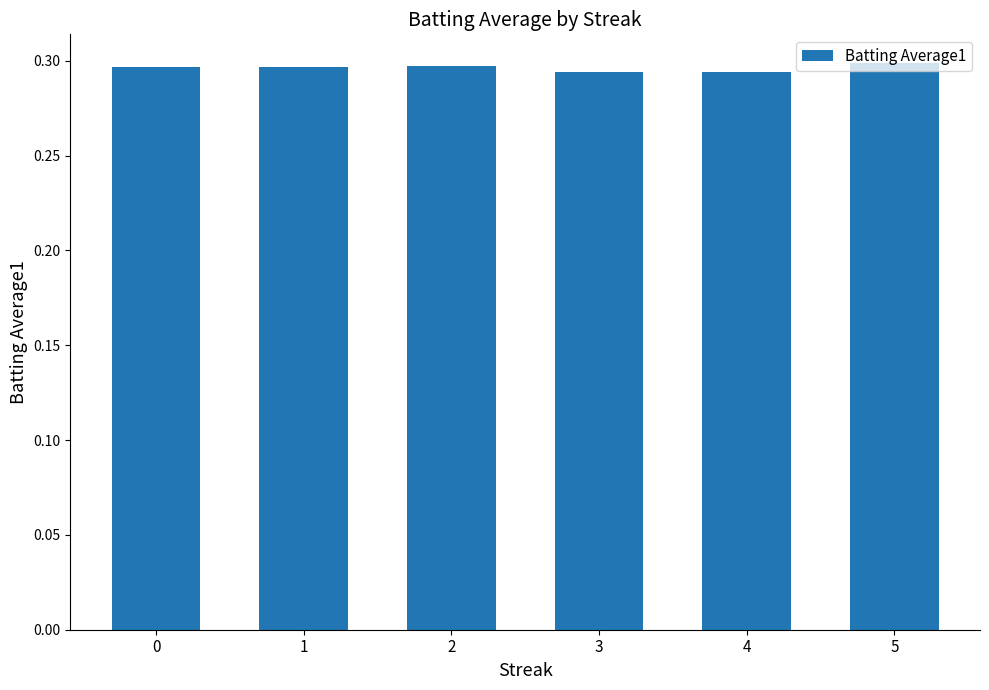

How many values are between 0 and 1?

6